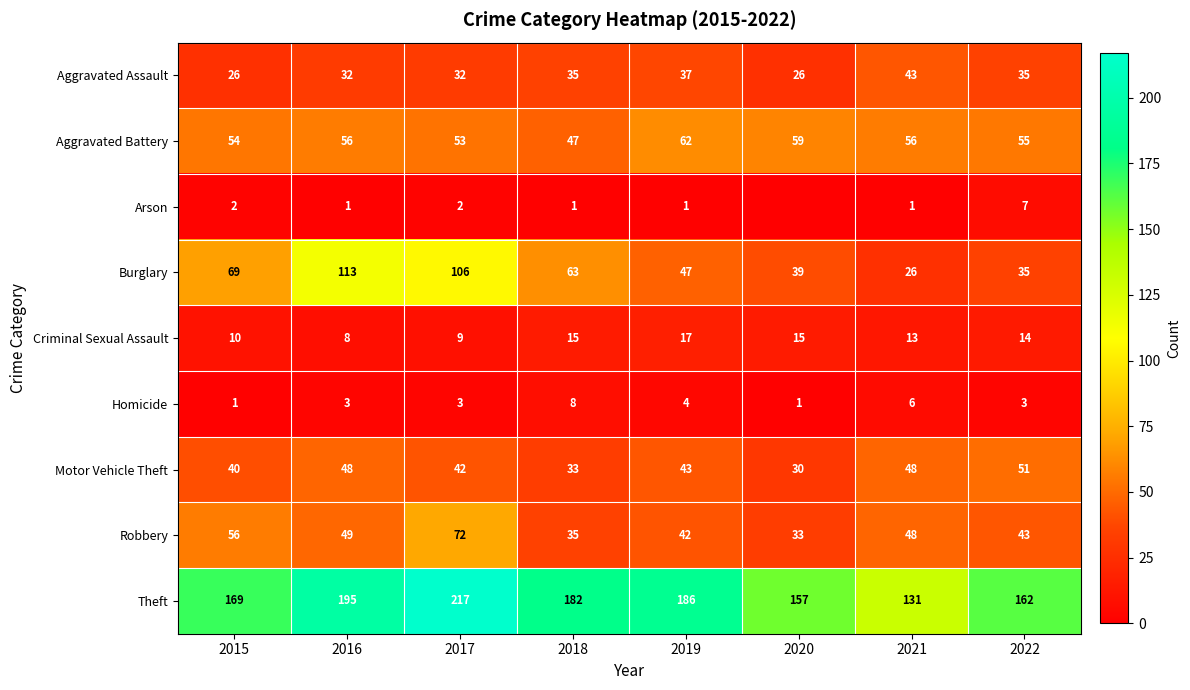

Where is Burglary nearest to the value 69?

2015